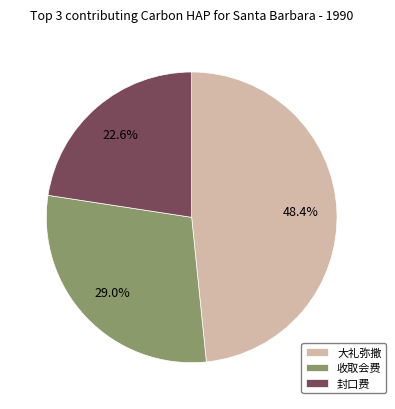

Approximately how many times larger is the value at 封口费 compared to 收取会费?

0.8